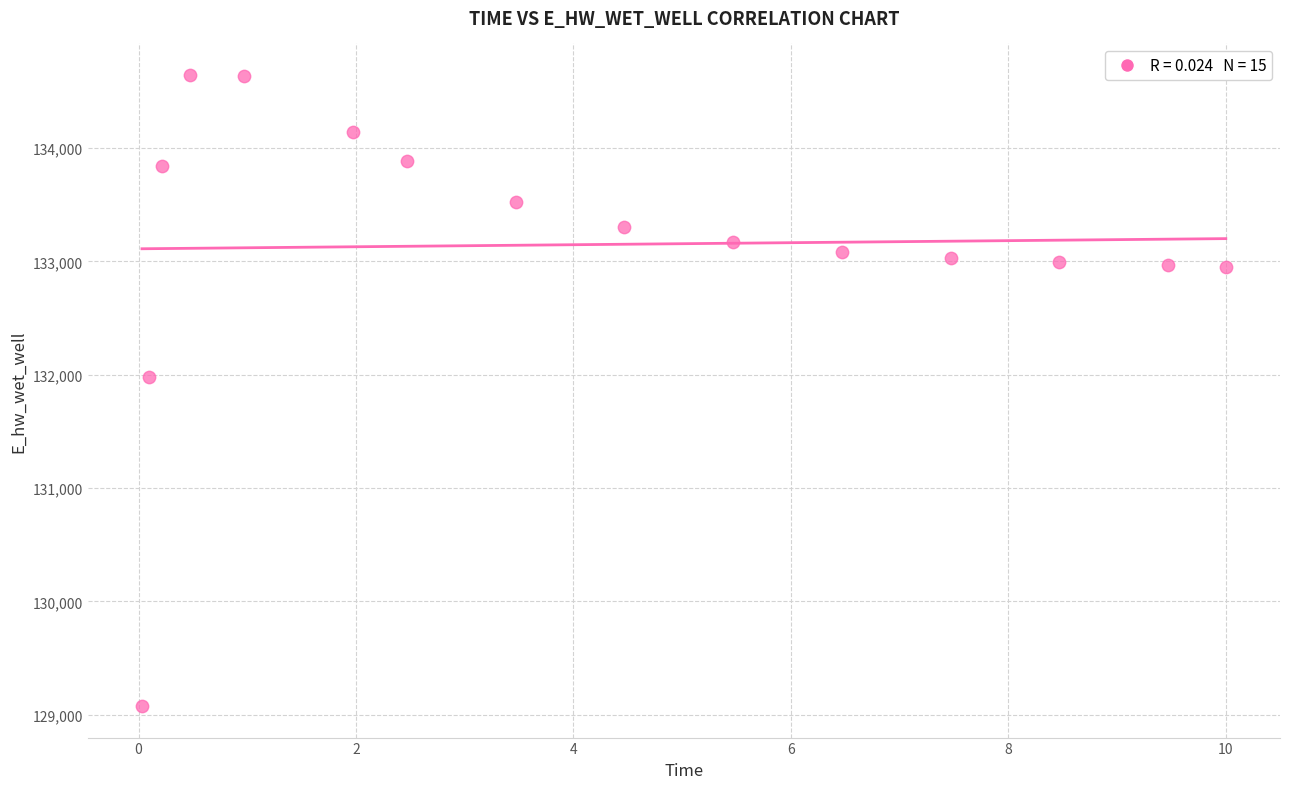

What Y value in the scatter plot is closest to 131860?

131981.4